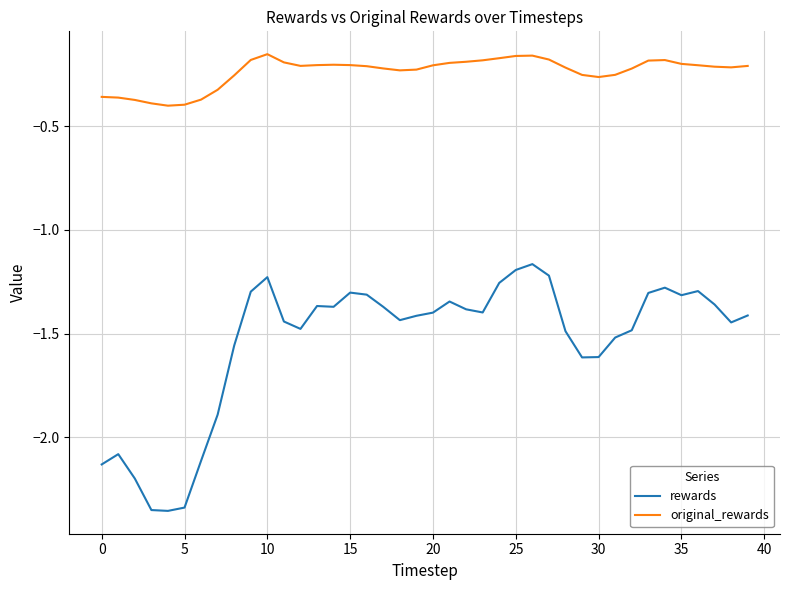

Rank the series by their average value, from lowest to highest.

rewards, original_rewards